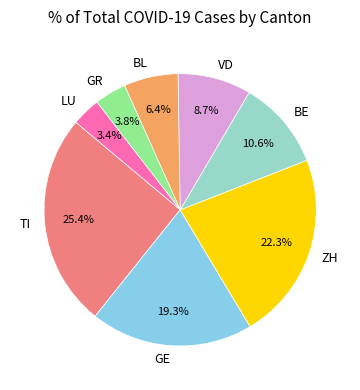

Does VD represent more than half of the total?

No